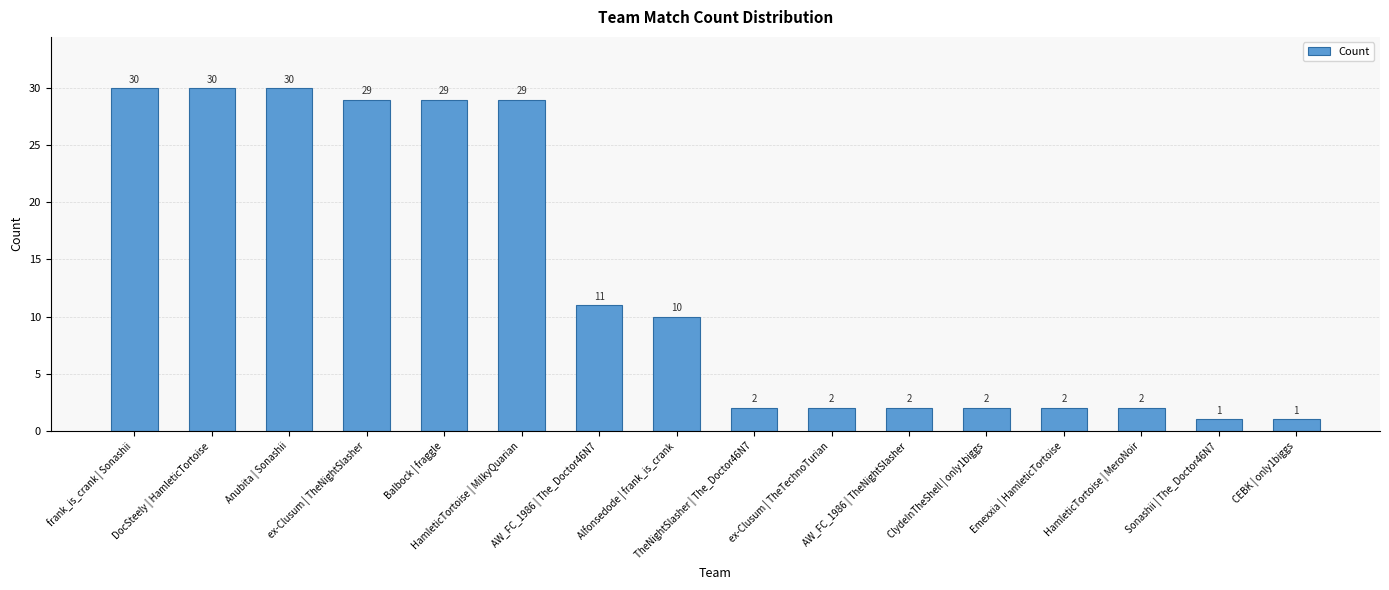

What is the difference between the second highest and second lowest values?

29